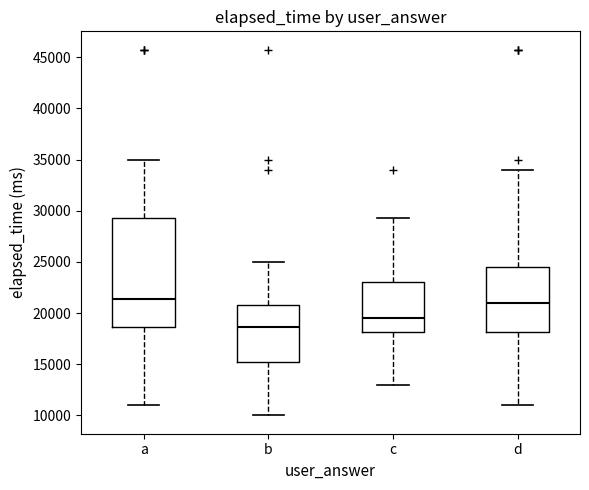

Which box is the tallest, from its lower edge to its upper edge?

a